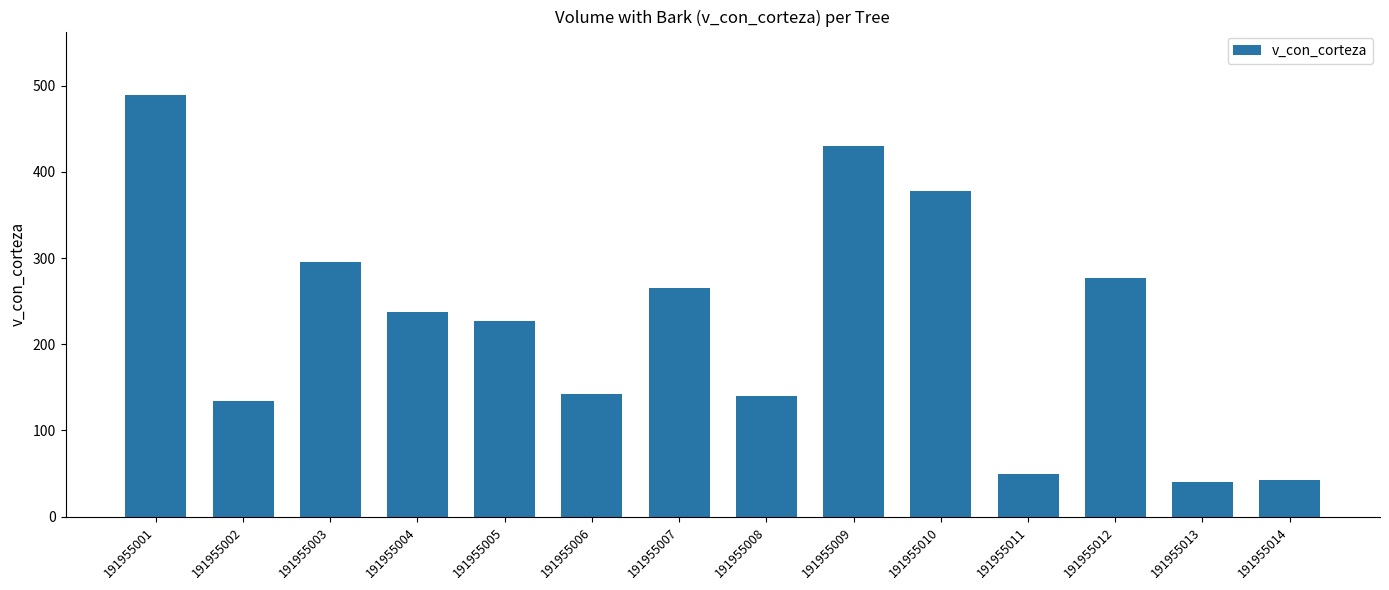

What is the change in value from 191955006 to 191955010?

+235.5